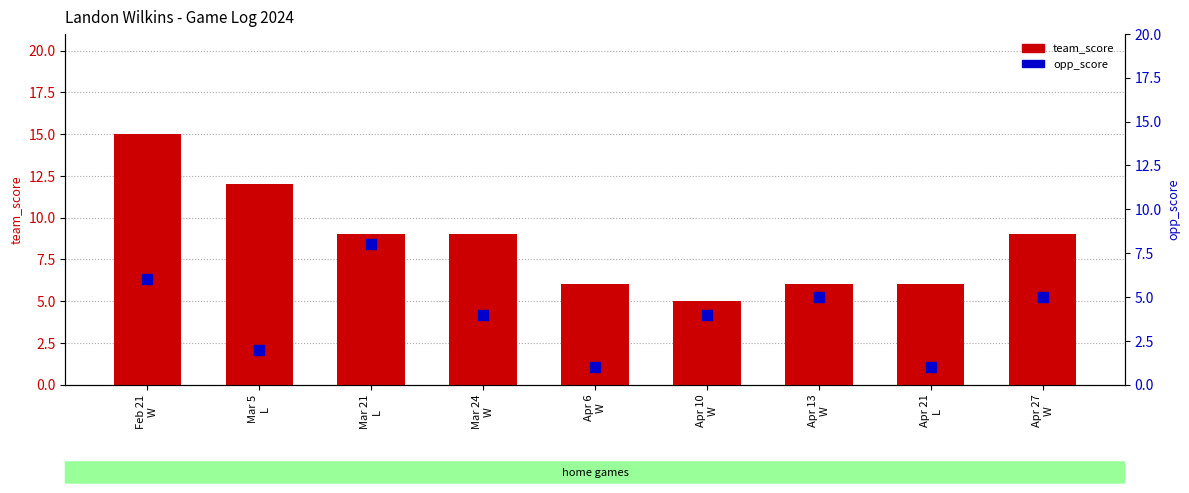

What is the total value across all series at Apr 10
W?

9